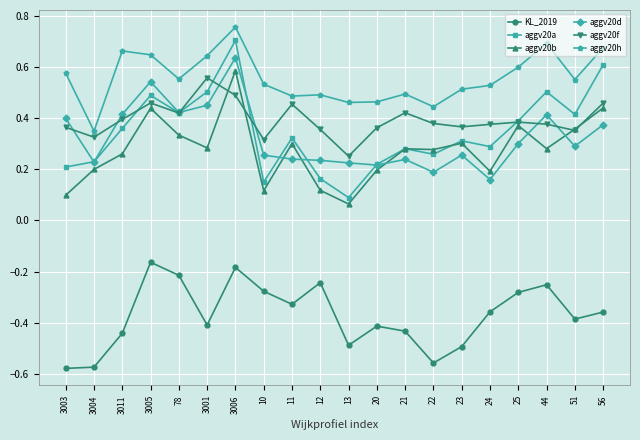

Which series has the widest spread of values?

aggv20a